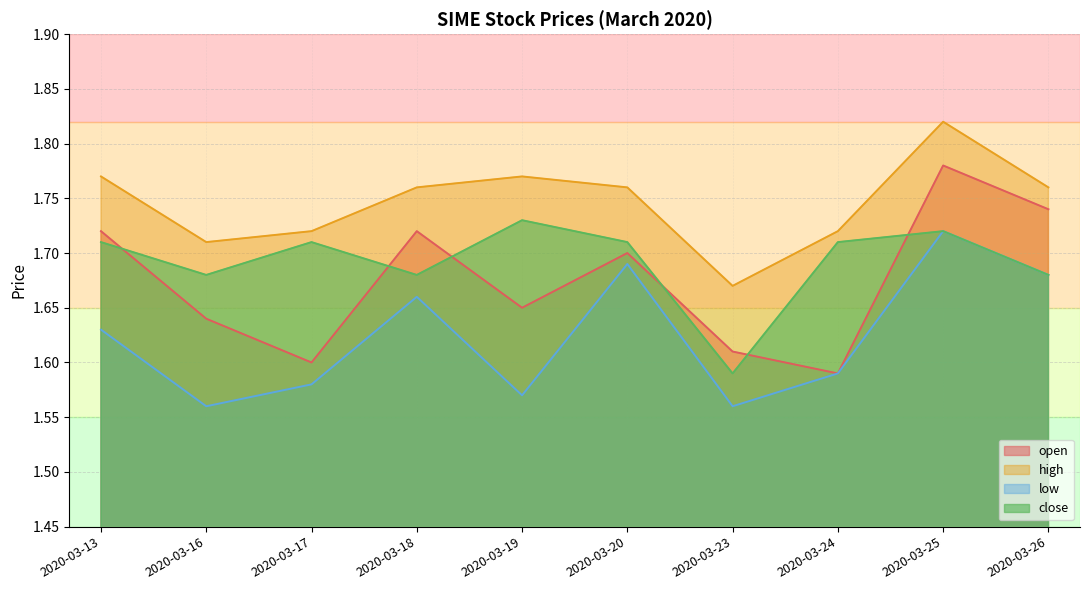

How many lines are shown in the chart?

4